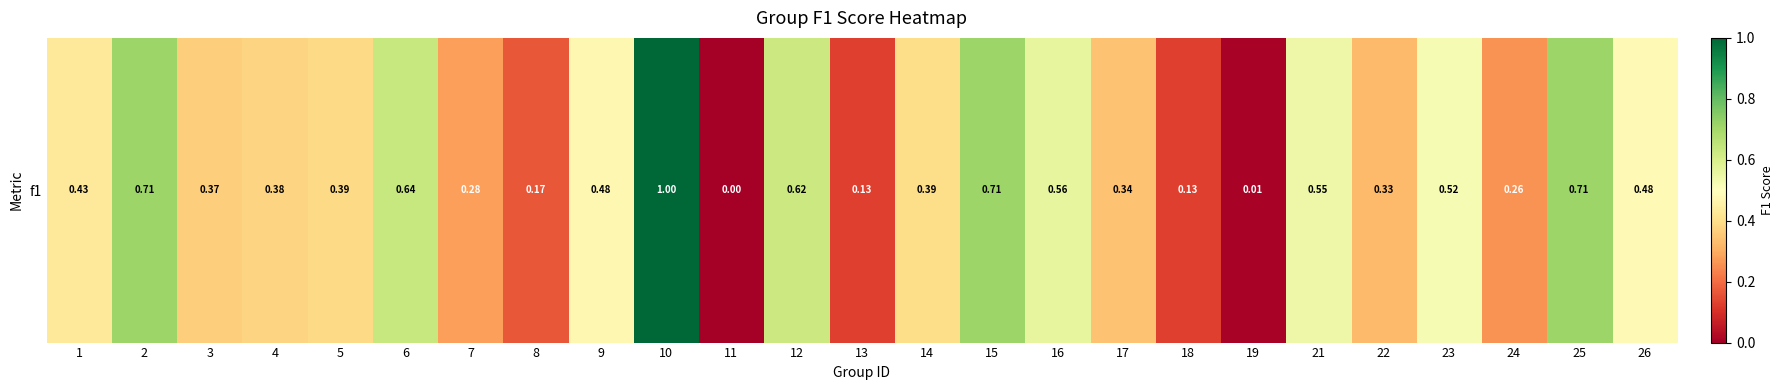

The value at 22 is 0.1. True or false?

False